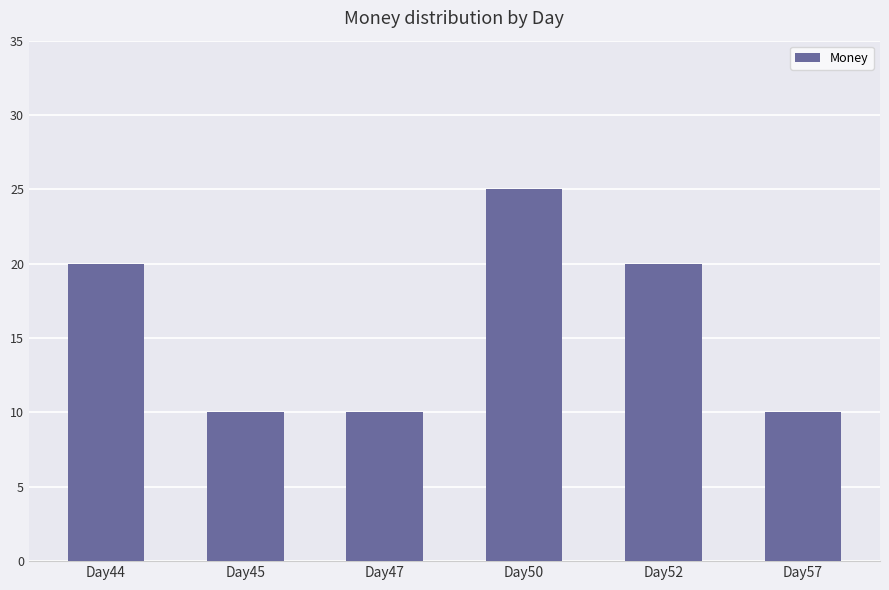

What is the change in value from Day50 to Day57?

-15